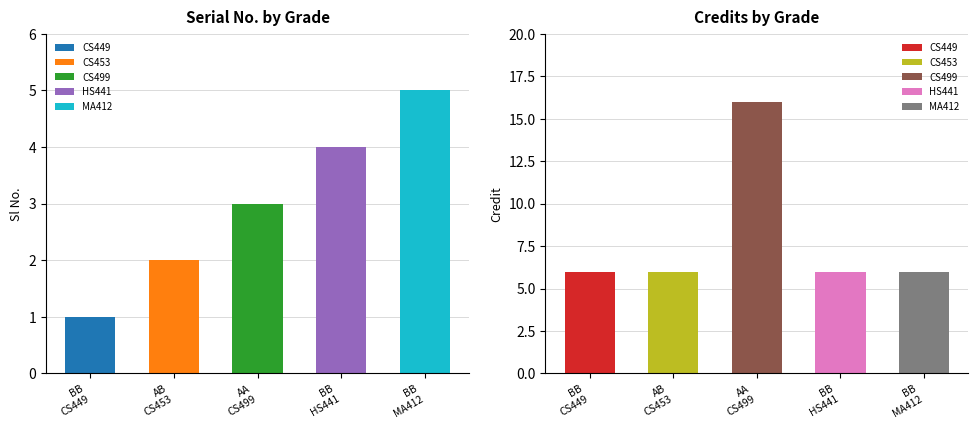

Rank the series by their maximum value, from lowest to highest.

Sl No., Credit